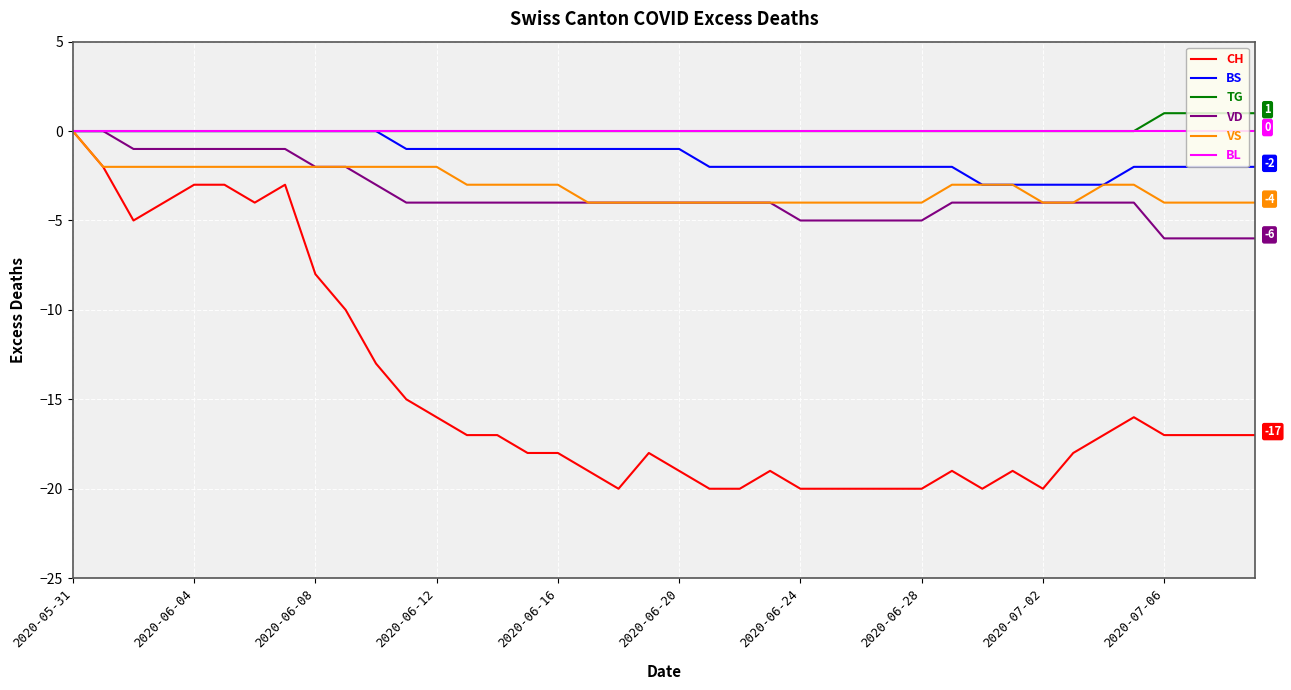

What is the minimum value for BS?

-3